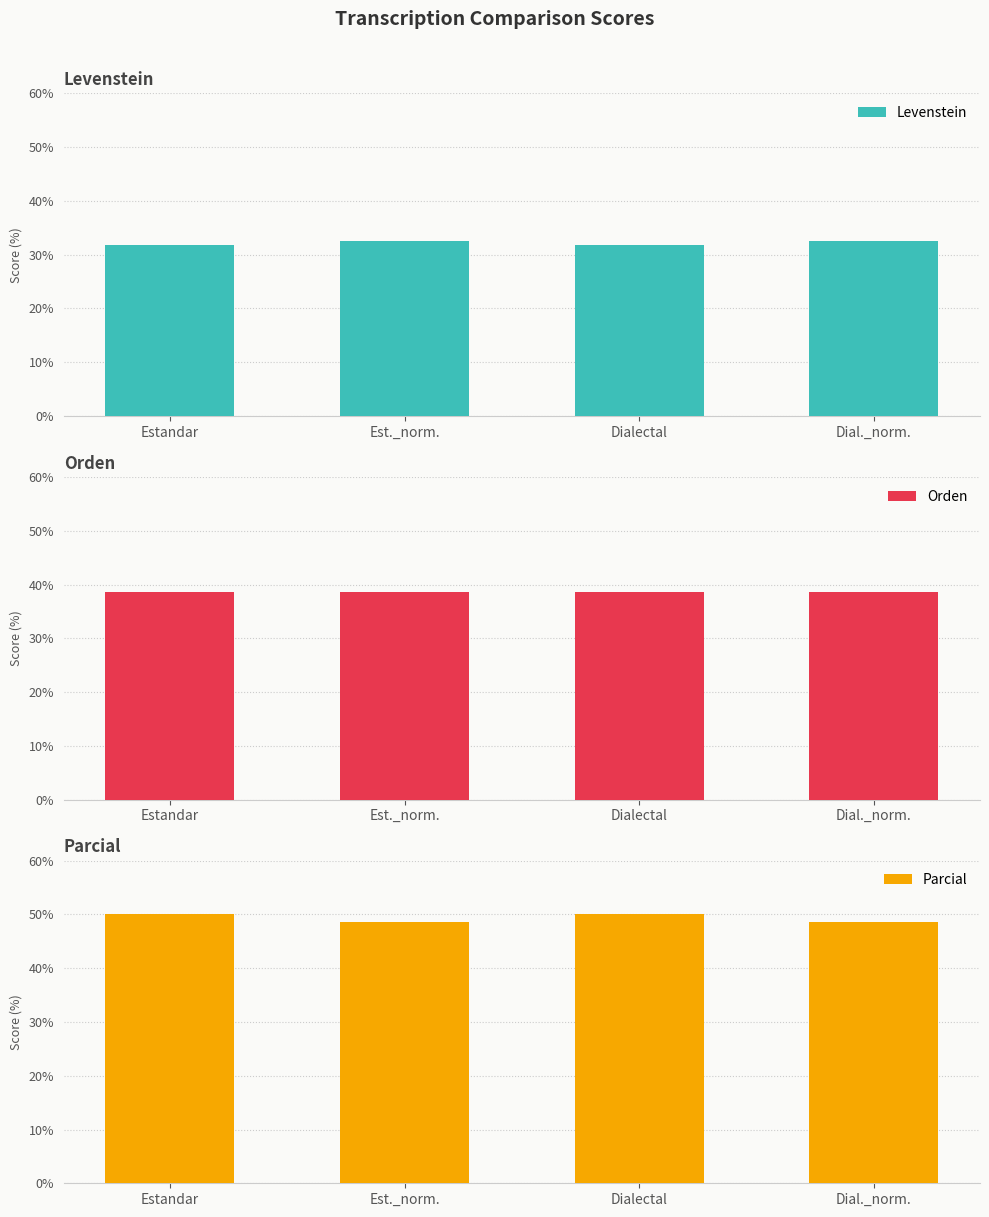

What is the difference between the second highest and minimum values in the Levenstein series?

0.7